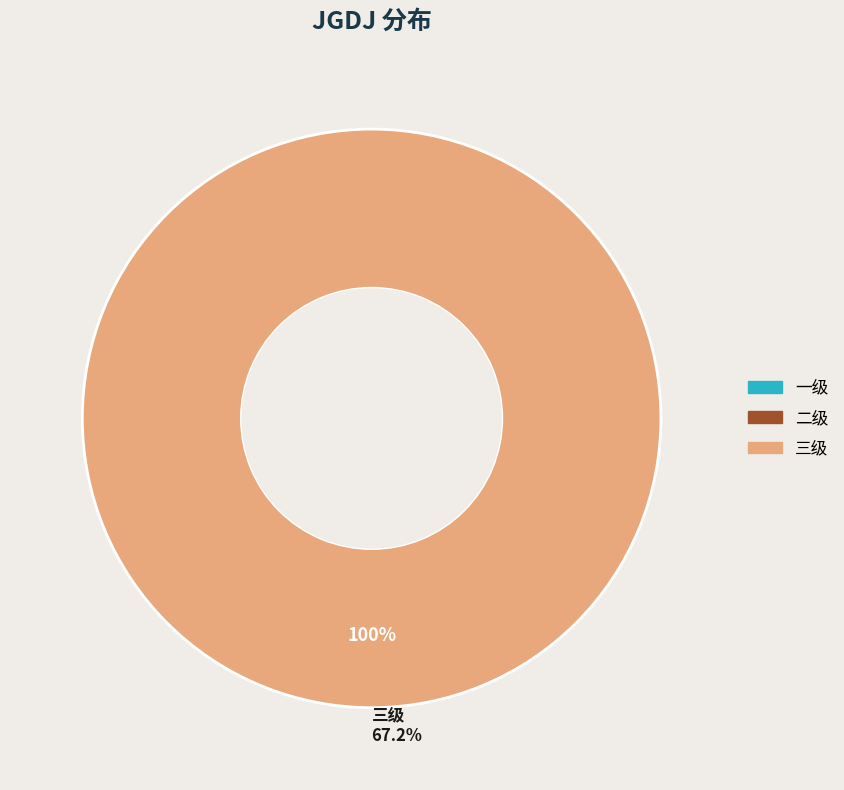

How much of the chart is everything except 二级?

100.0%